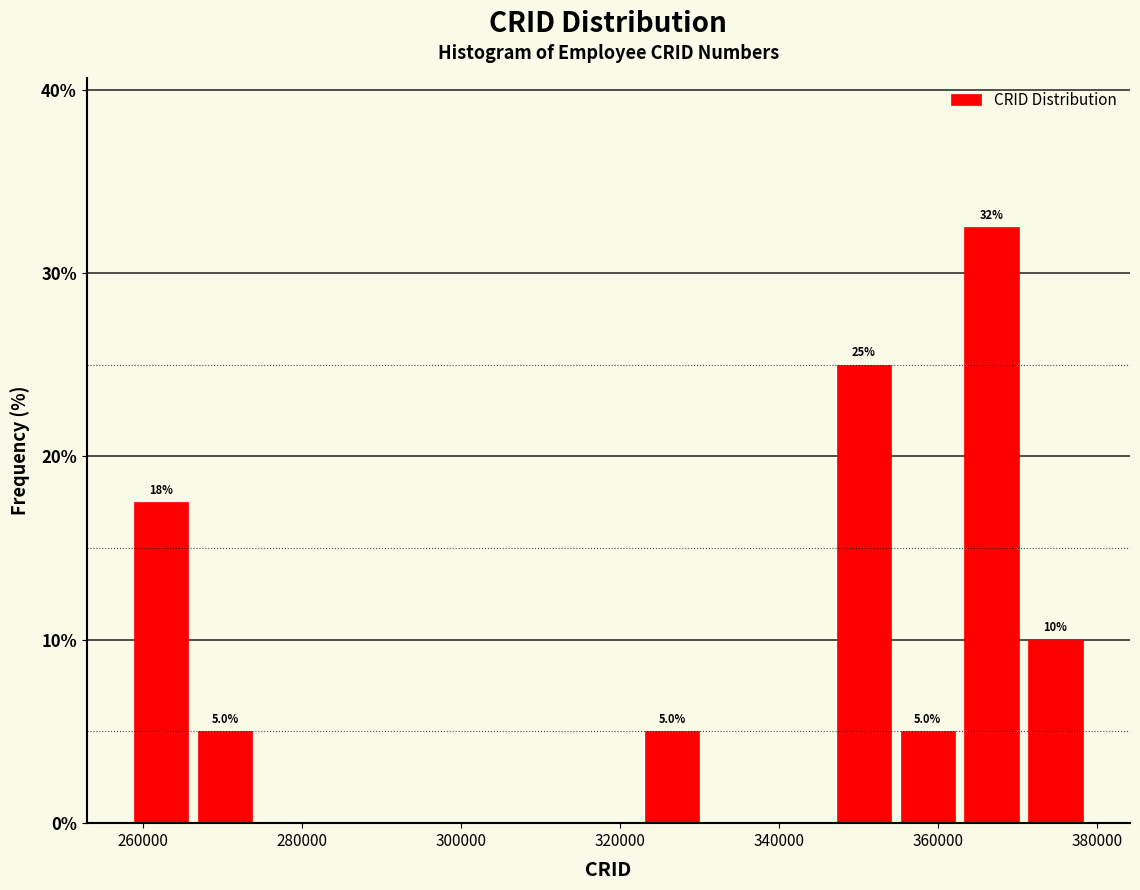

Which range on the x-axis has the tallest bar?

362000 to 370000